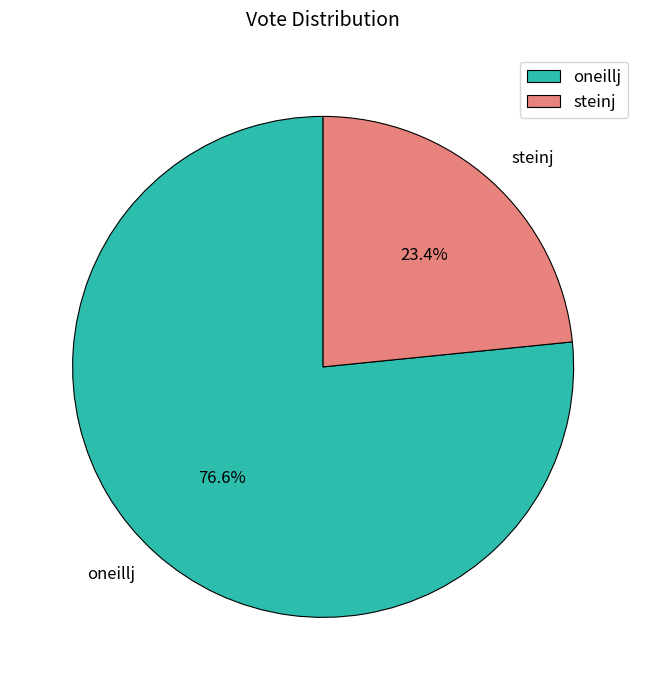

The steinj slice represents 23% of the pie. True or false?

True